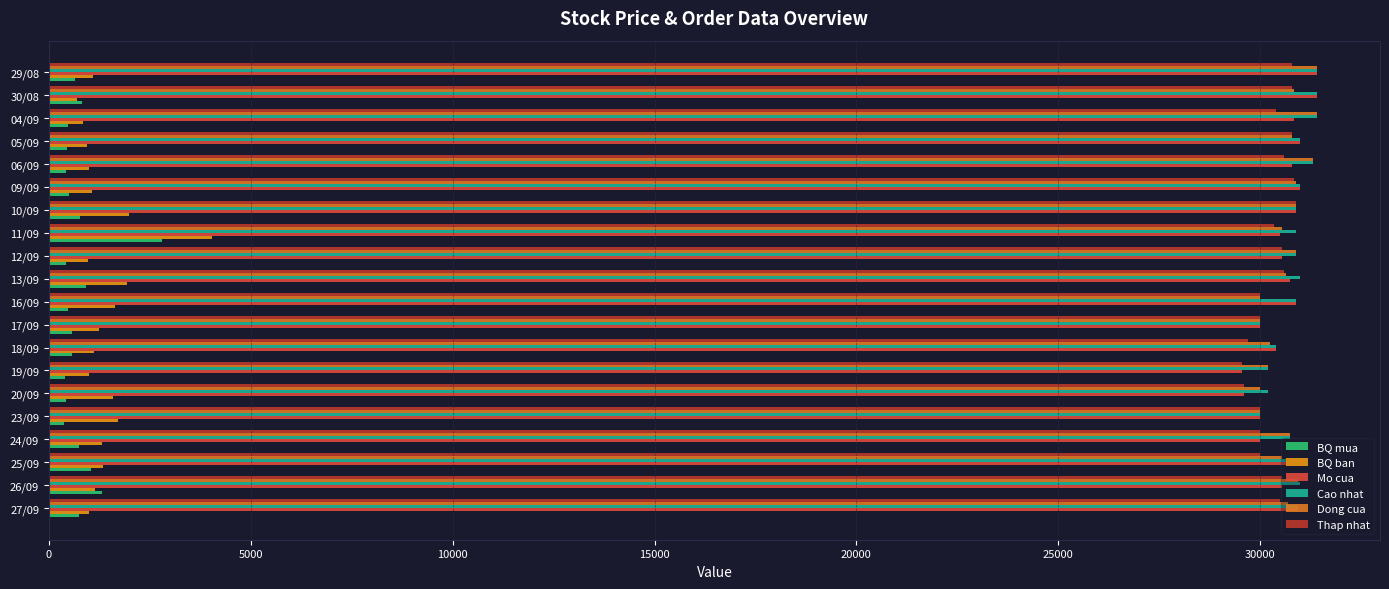

Which series has the largest range (max minus min)?

BQ ban